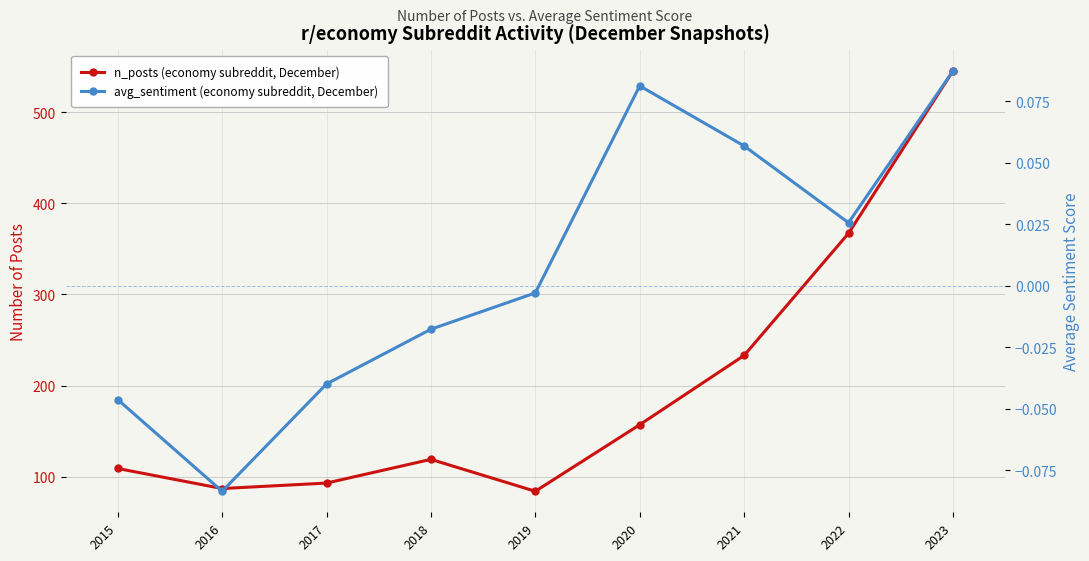

How many data points in n_posts are less than 119?

4